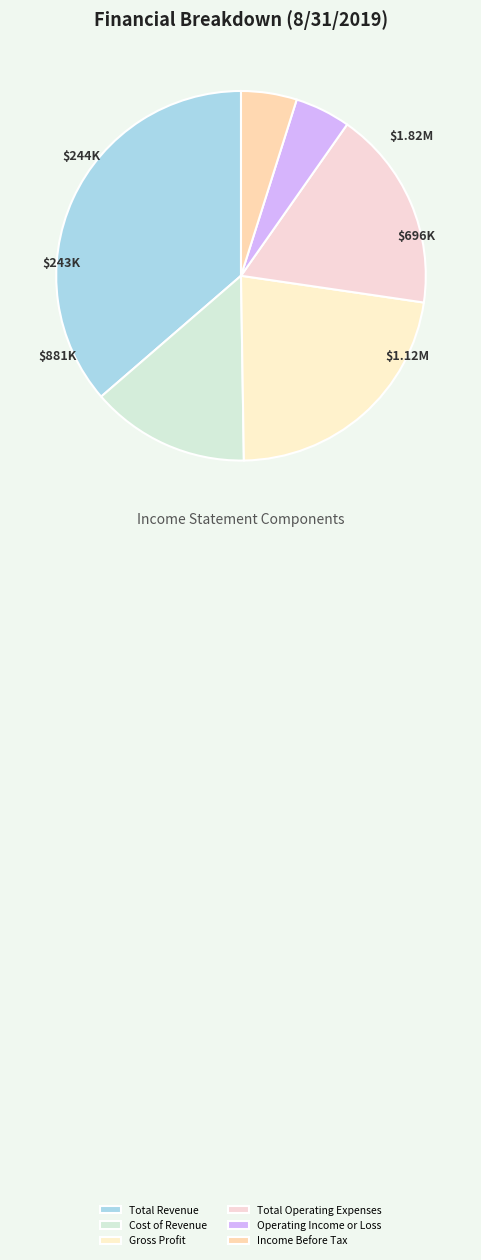

Is it true that Cost of Revenue is 14% of the pie?

True